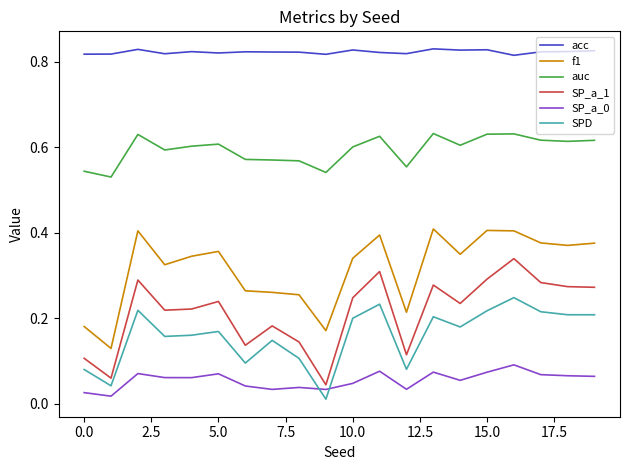

Which series has the largest total across all categories?

acc